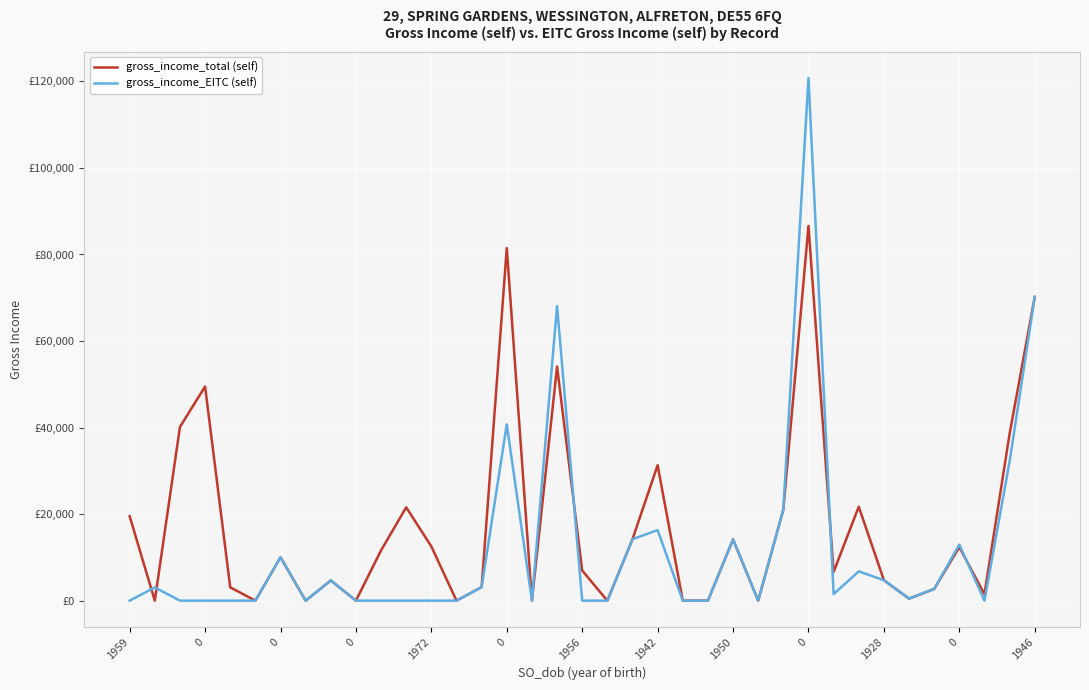

Does the chart display data point markers on the line(s)?

No